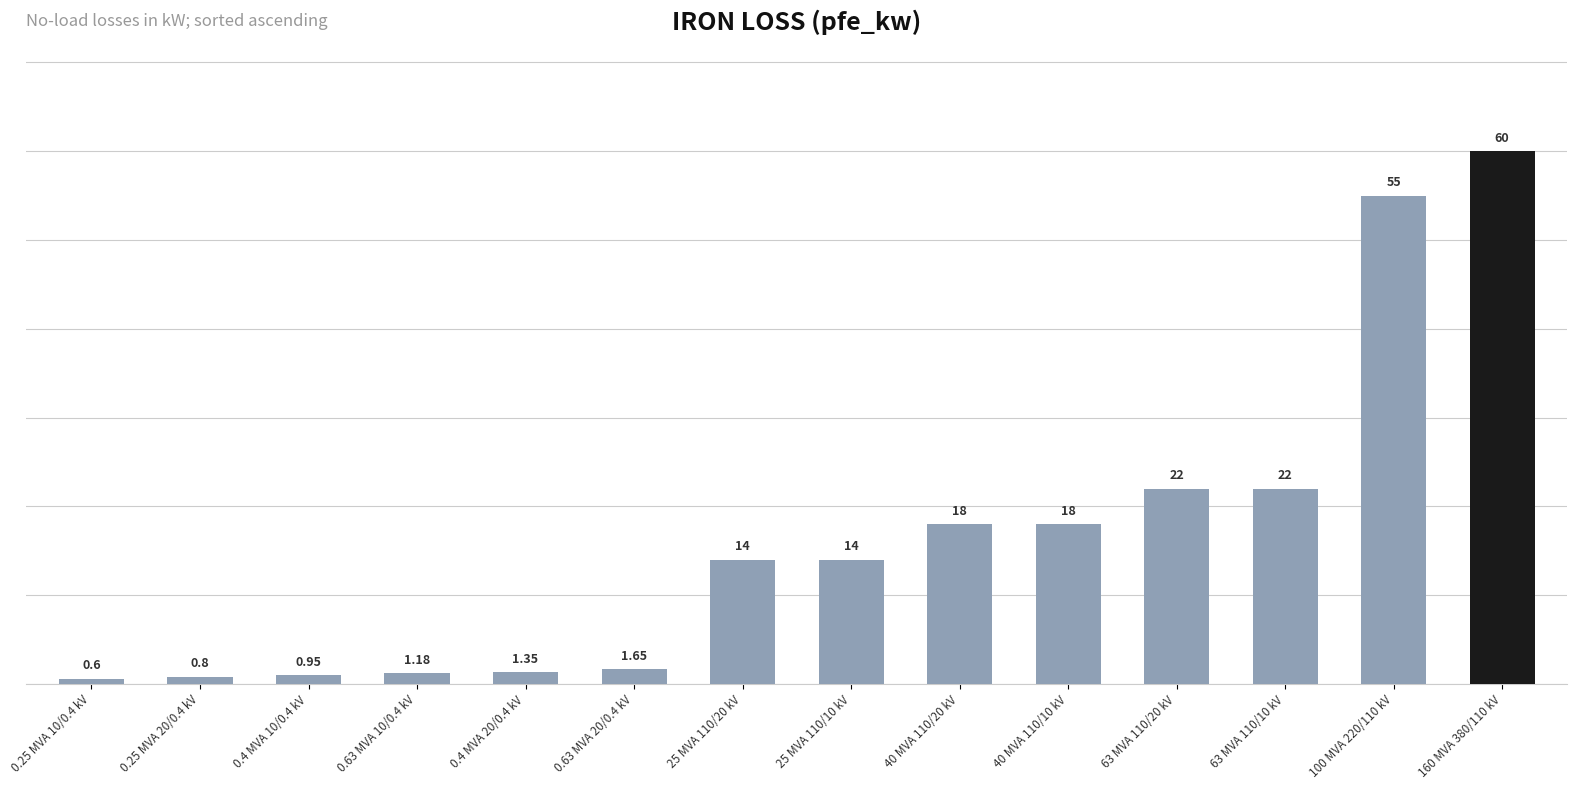

Is it true that the value at 40 MVA 110/20 kV is 18.0?

True